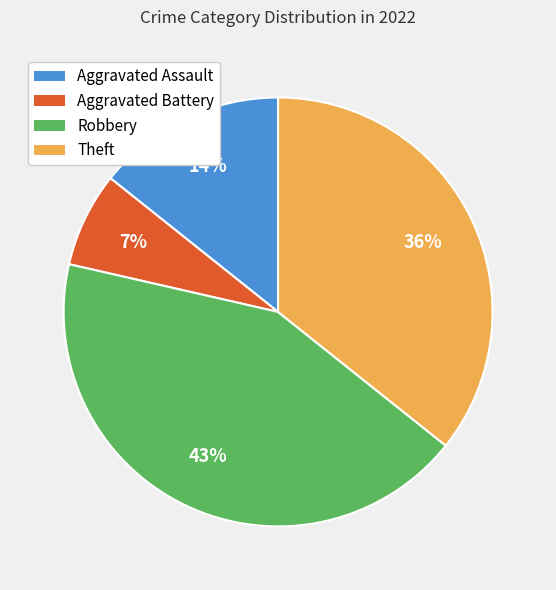

Which category has the biggest portion of the pie?

Robbery